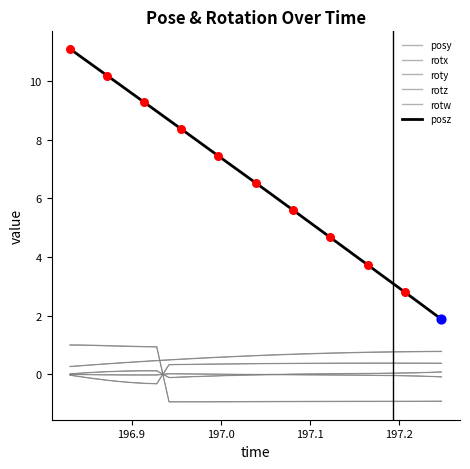

What are all the series names shown in the legend?

posy, rotx, roty, rotz, rotw, posz